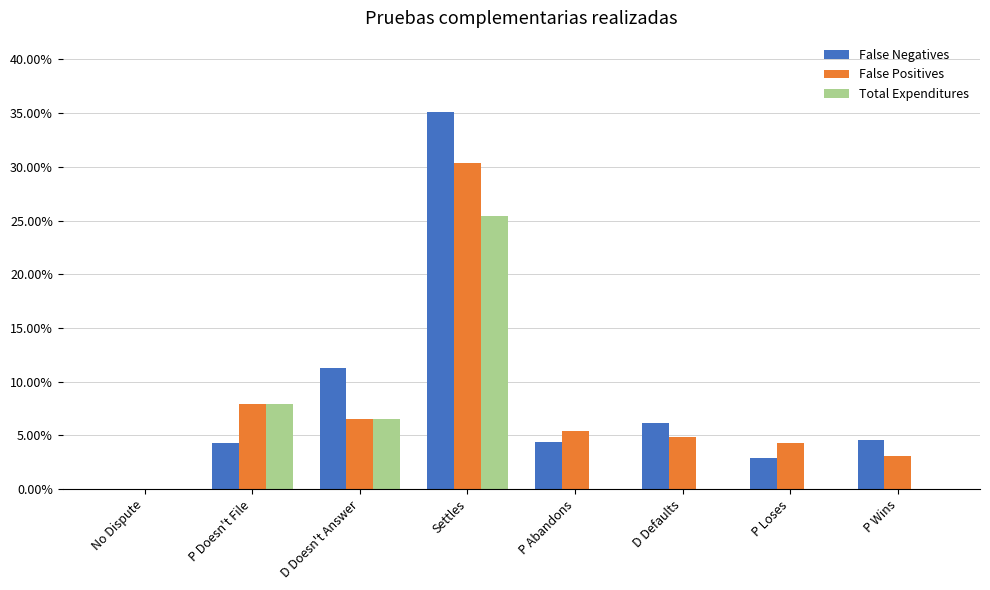

Does the chart contain stacked bars?

No